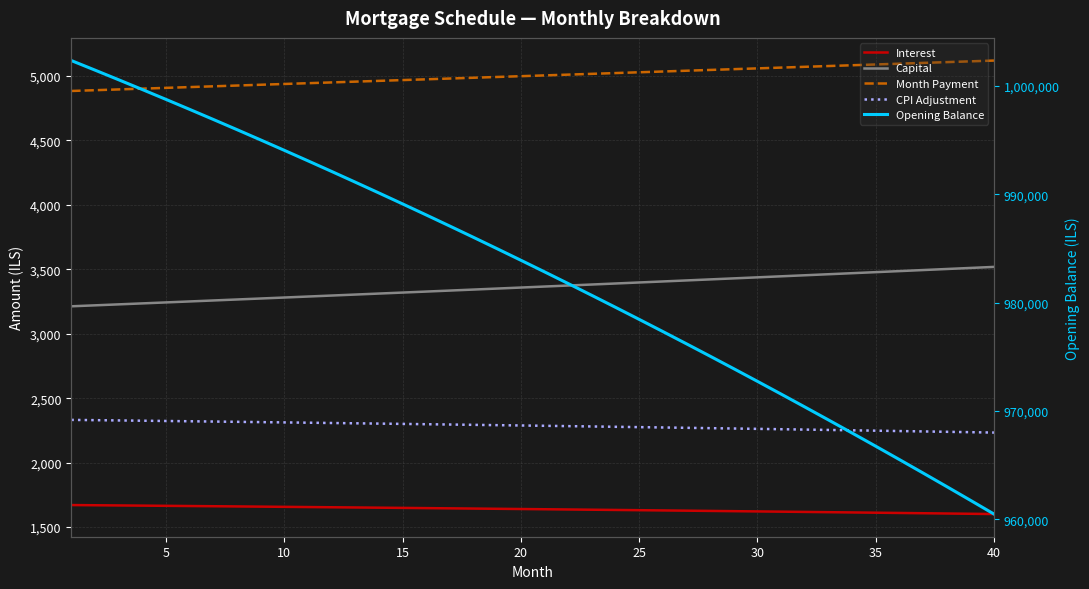

What is the value of the Month Payment point at the 9th from the left?

4931.4